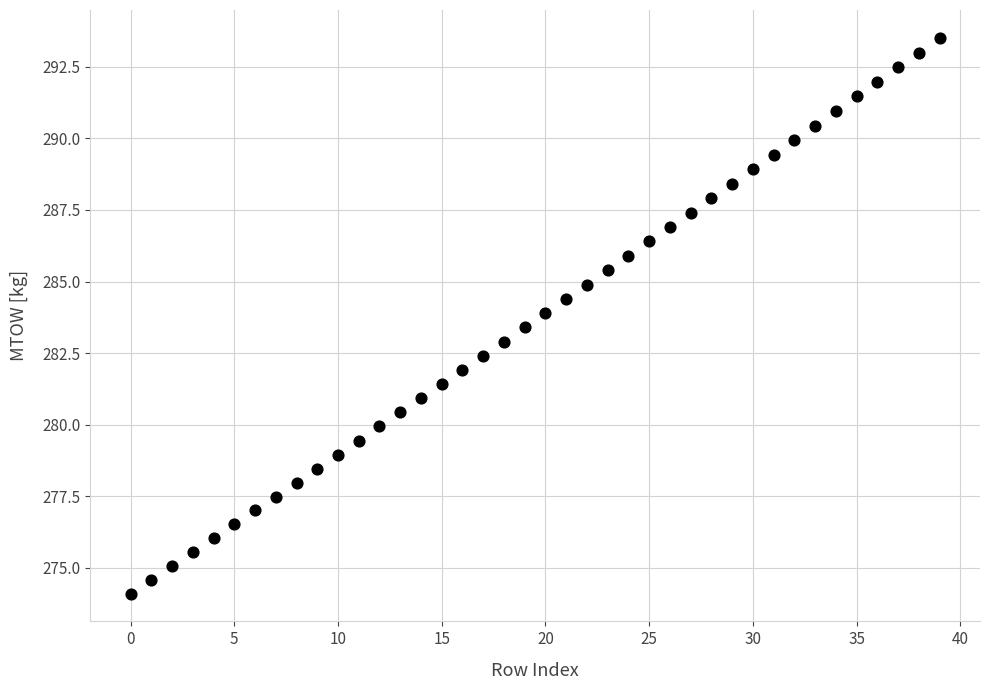

What is the range of Y values (max minus min)?

19.4